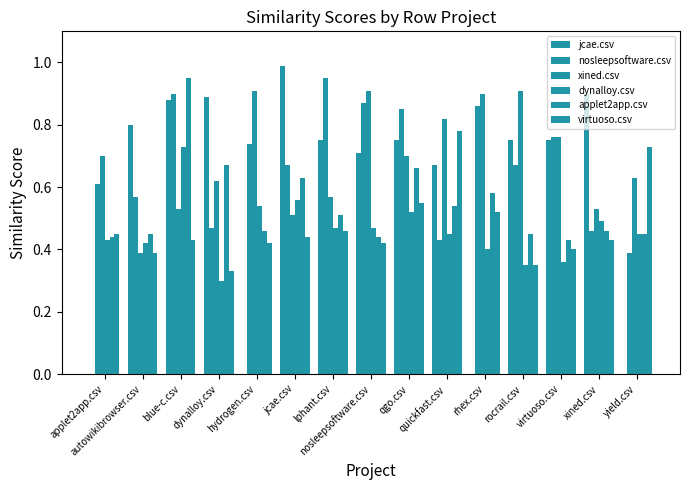

How many series are shown in this chart?

6